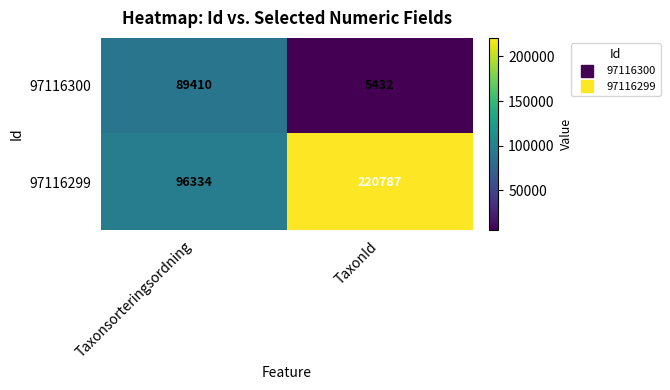

At how many categories does at least one series exceed 31496?

2